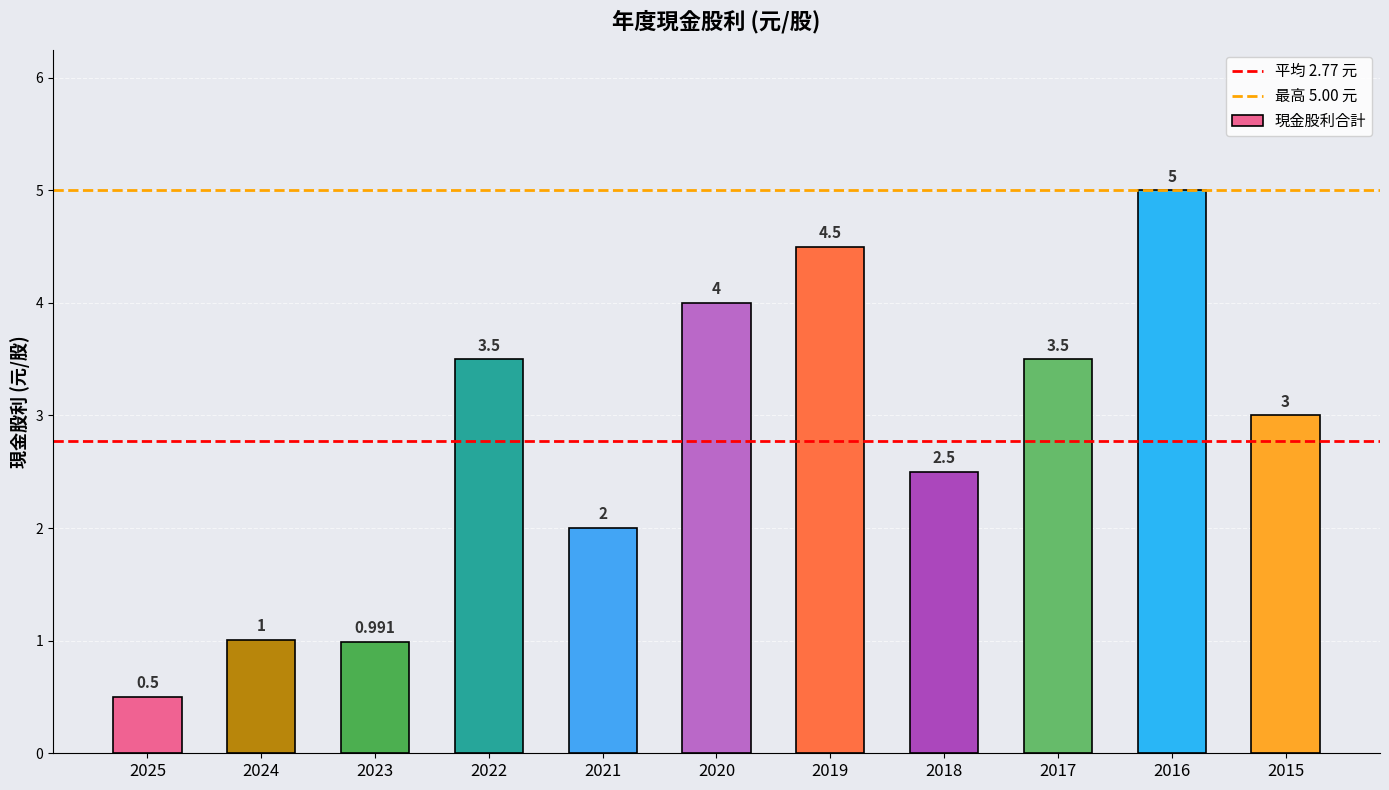

Which category has the highest value across all series?

2016